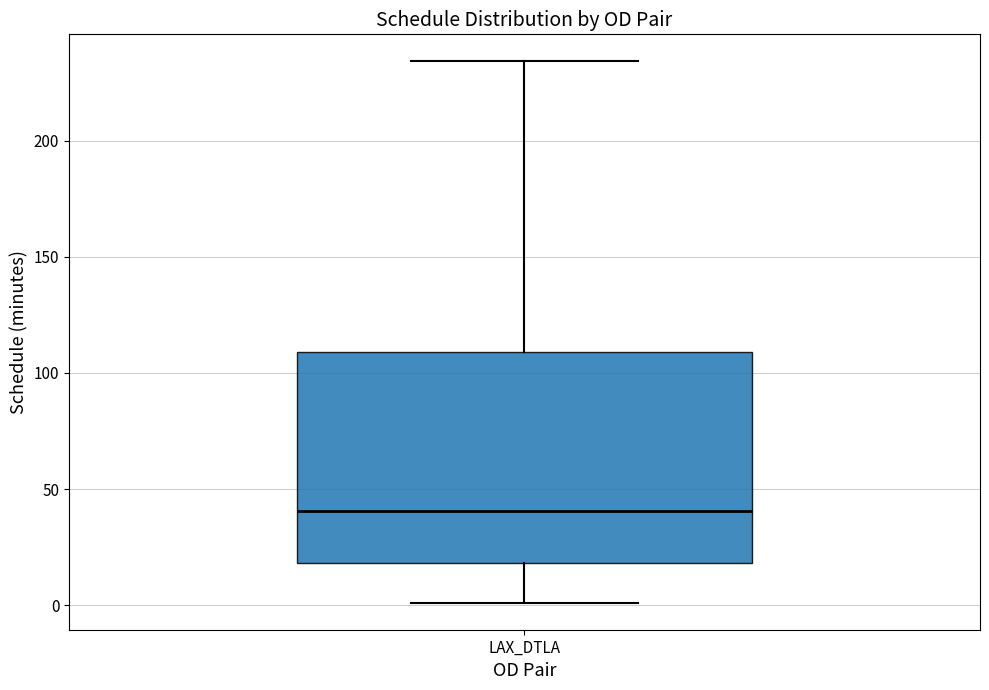

Transcribe this box plot: give where the median line is, the range the box spans, and where the two whiskers end, as read against the y-axis. The values are not printed on the chart, so give them approximately, as read against the axis.

median 40, box 20 to 110, whiskers 0 to 235